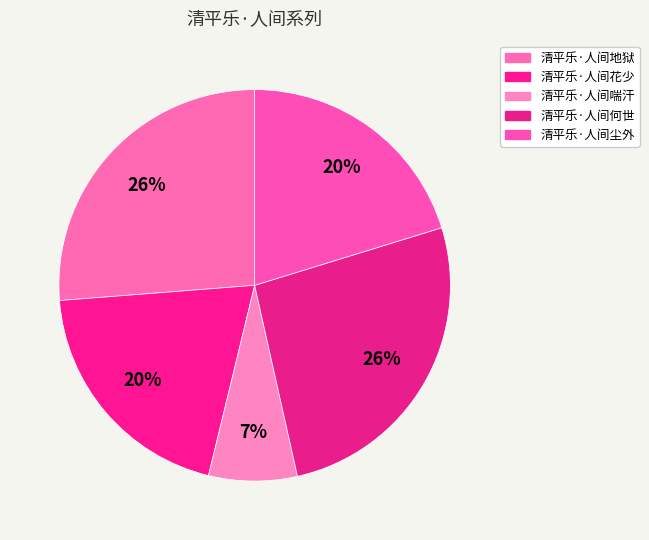

Which has a higher value, 清平乐·人间地狱 or 清平乐·人间尘外?

清平乐·人间地狱